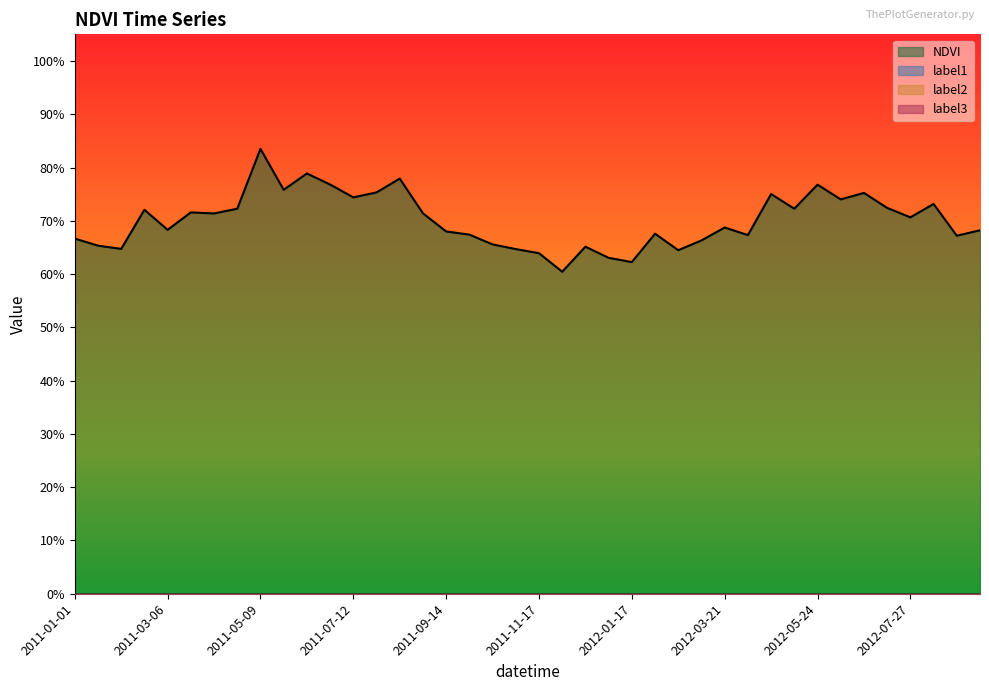

Reading right to left, transcribe all the data shown in this chart.

NDVI: 0.7	0.7	0.7	0.7	0.7	0.8	0.7	0.8	0.7	0.8	0.7	0.7	0.7	0.6	0.7	0.6	0.6	0.7	0.6	0.6	0.6	0.7	0.7	0.7	0.7	0.8	0.8	0.7	0.8	0.8	0.8	0.8	0.7	0.7	0.7	0.7	0.7	0.6	0.7	0.7
label1: 0.0	0.0	0.0	0.0	0.0	0.0	0.0	0.0	0.0	0.0	0.0	0.0	0.0	0.0	0.0	0.0	0.0	0.0	0.0	0.0	0.0	0.0	0.0	0.0	0.0	0.0	0.0	0.0	0.0	0.0	0.0	0.0	0.0	0.0	0.0	0.0	0.0	0.0	0.0	0.0
label2: 0.0	0.0	0.0	0.0	0.0	0.0	0.0	0.0	0.0	0.0	0.0	0.0	0.0	0.0	0.0	0.0	0.0	0.0	0.0	0.0	0.0	0.0	0.0	0.0	0.0	0.0	0.0	0.0	0.0	0.0	0.0	0.0	0.0	0.0	0.0	0.0	0.0	0.0	0.0	0.0
label3: 0.0	0.0	0.0	0.0	0.0	0.0	0.0	0.0	0.0	0.0	0.0	0.0	0.0	0.0	0.0	0.0	0.0	0.0	0.0	0.0	0.0	0.0	0.0	0.0	0.0	0.0	0.0	0.0	0.0	0.0	0.0	0.0	0.0	0.0	0.0	0.0	0.0	0.0	0.0	0.0